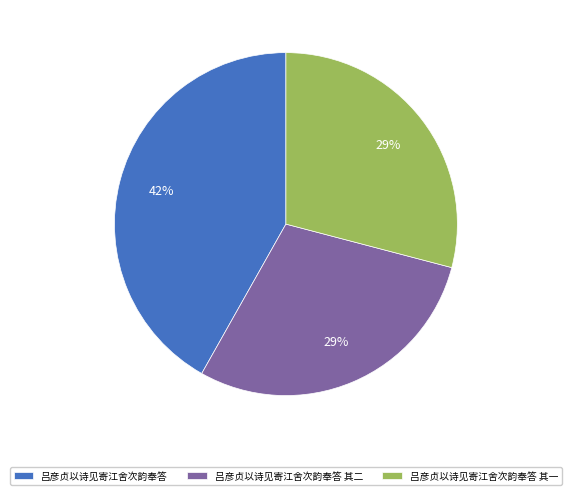

True or false: 吕彦贞以诗见寄江舍次韵奉答 accounts for 42% of the total.

True